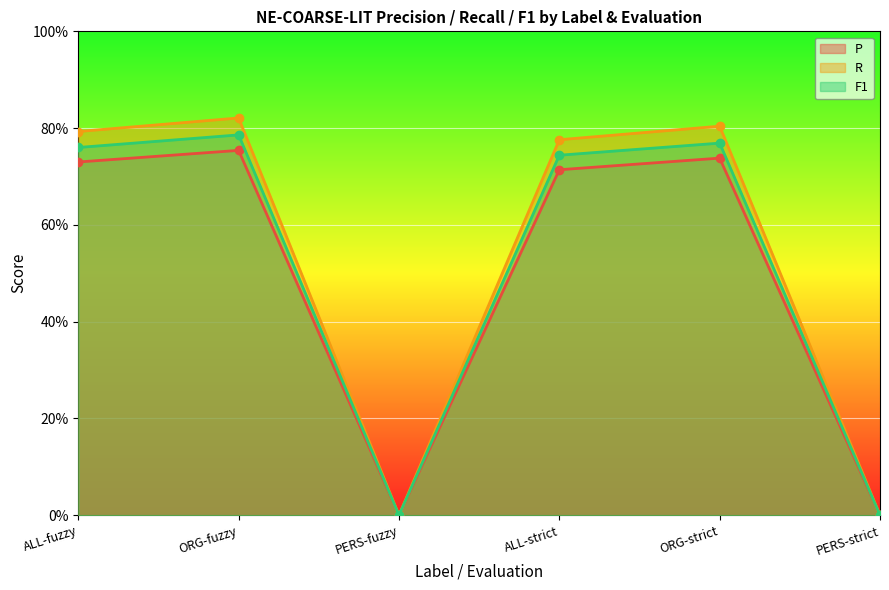

At which label does R reach its minimum?

PERS-fuzzy